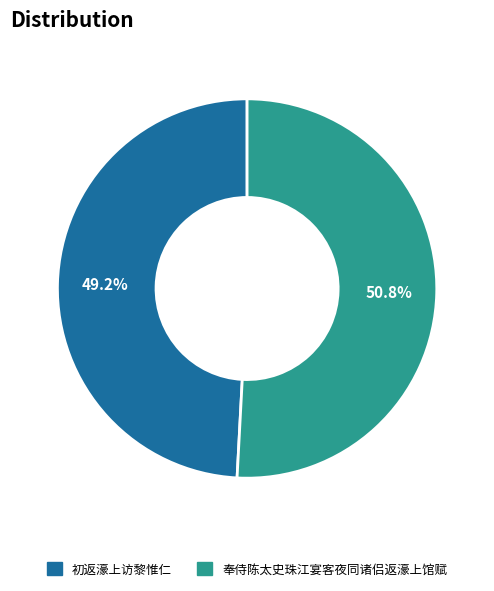

What is the majority slice?

奉侍陈太史珠江宴客夜同诸侣返濠上馆赋